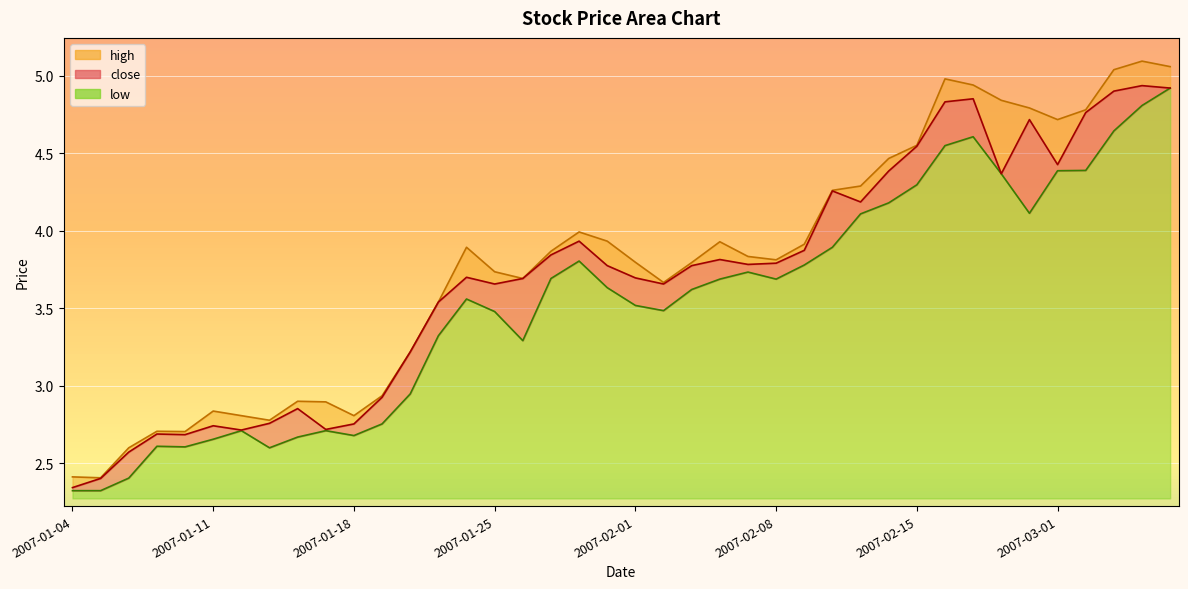

Rank the series by their average value, from highest to lowest.

high, close, low